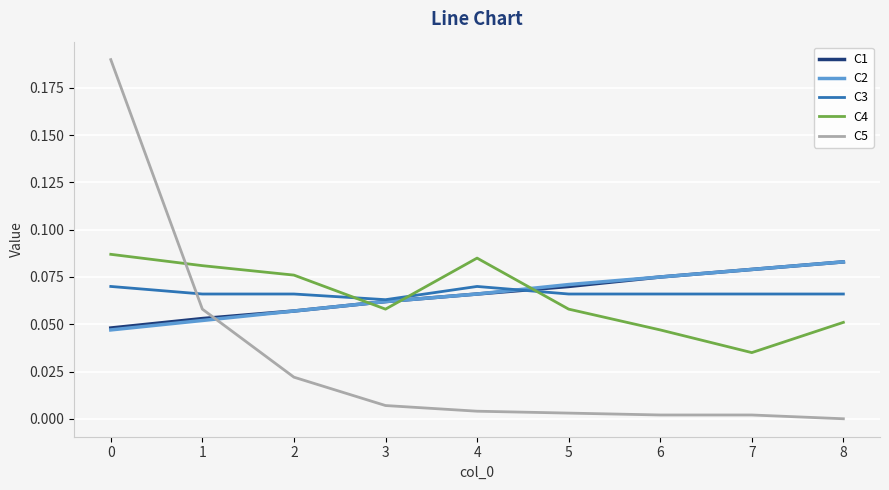

The C5 series shows 0.0 at 3. True or false?

True